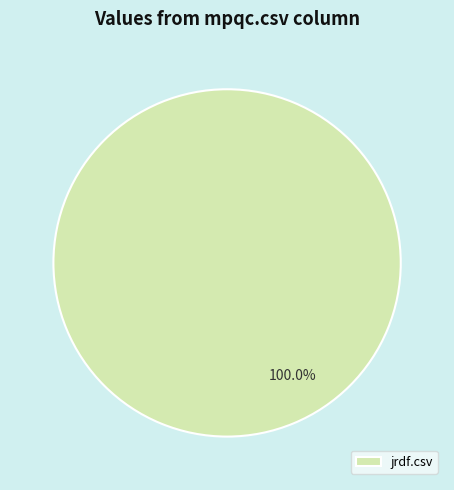

Rank the categories by value from highest to lowest.

jrdf.csv